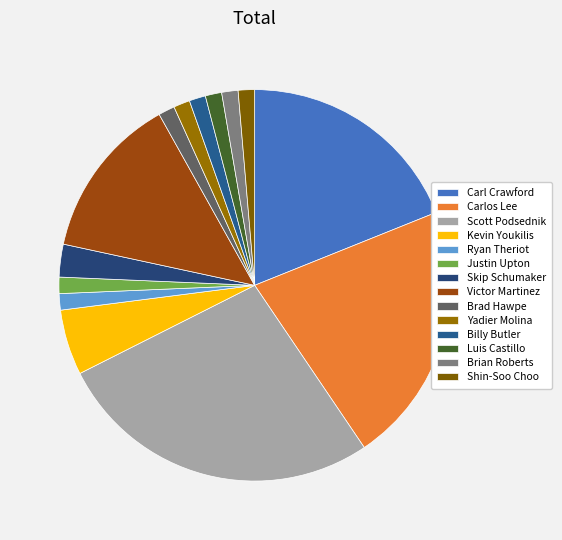

Is there any slice that represents more than half of the pie?

No